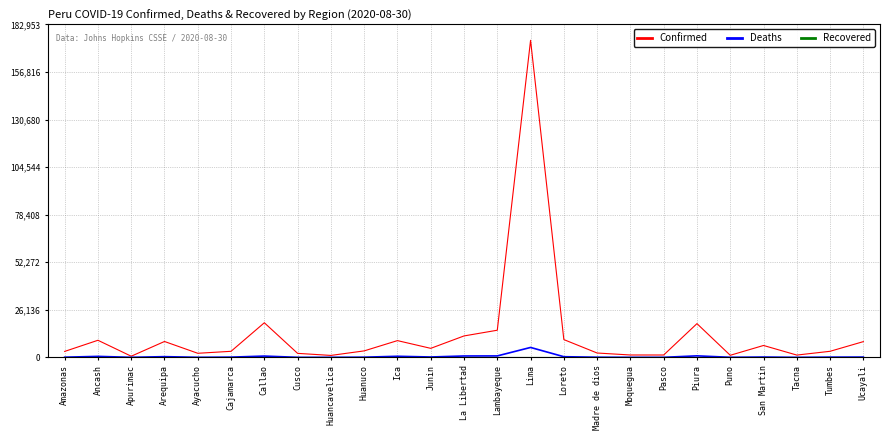

Which series has the largest range (max minus min)?

Confirmed